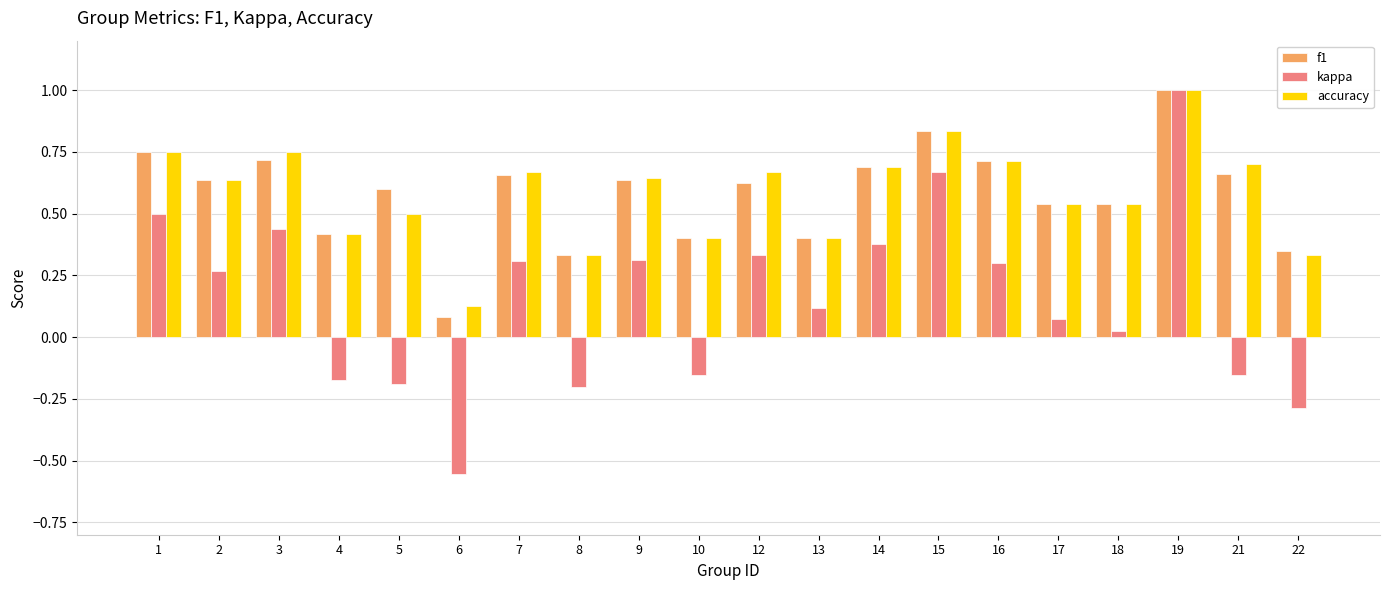

What is the difference between the maximum and minimum values in the accuracy series?

0.9